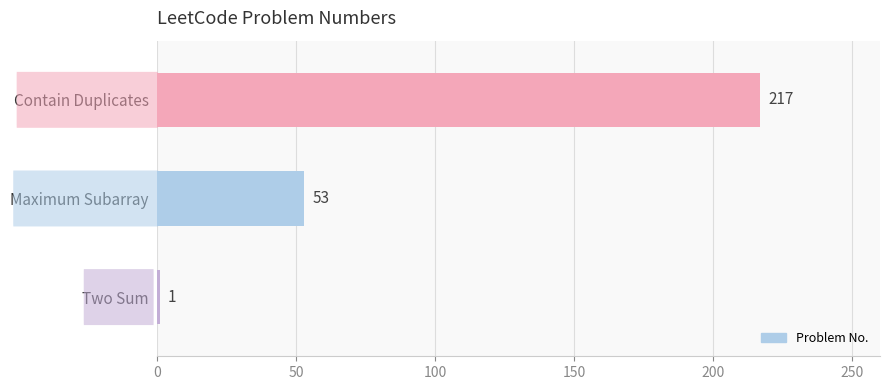

How many data points are less than 53?

1